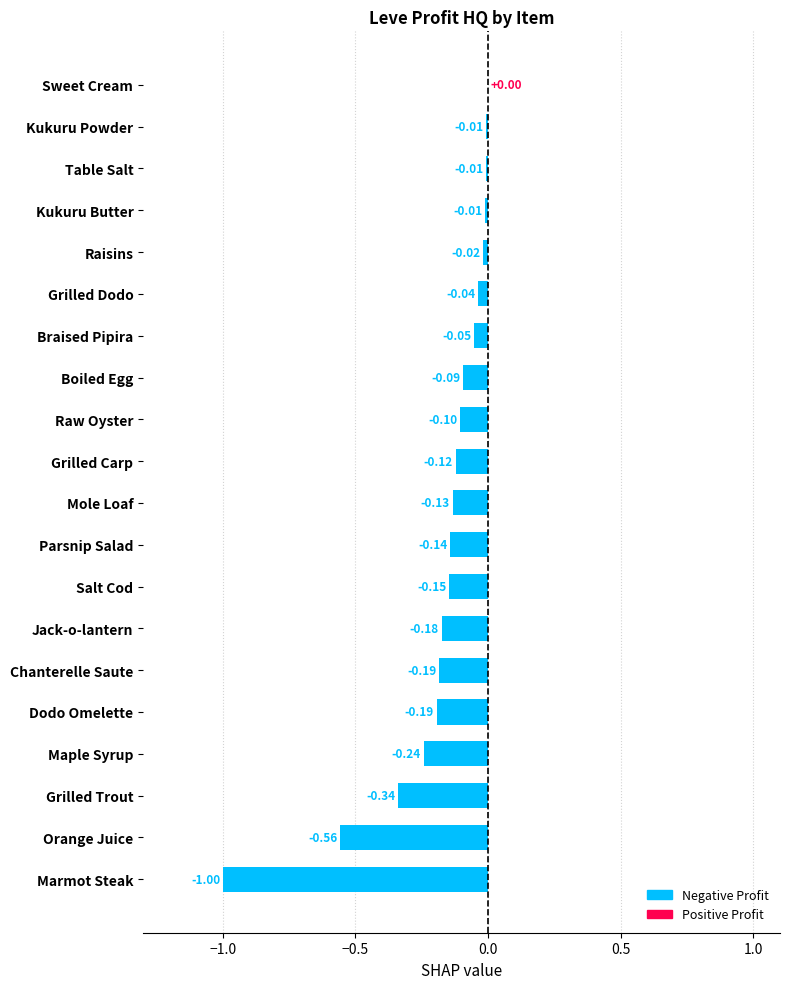

At which category does the chart reach its peak across all series?

Sweet Cream